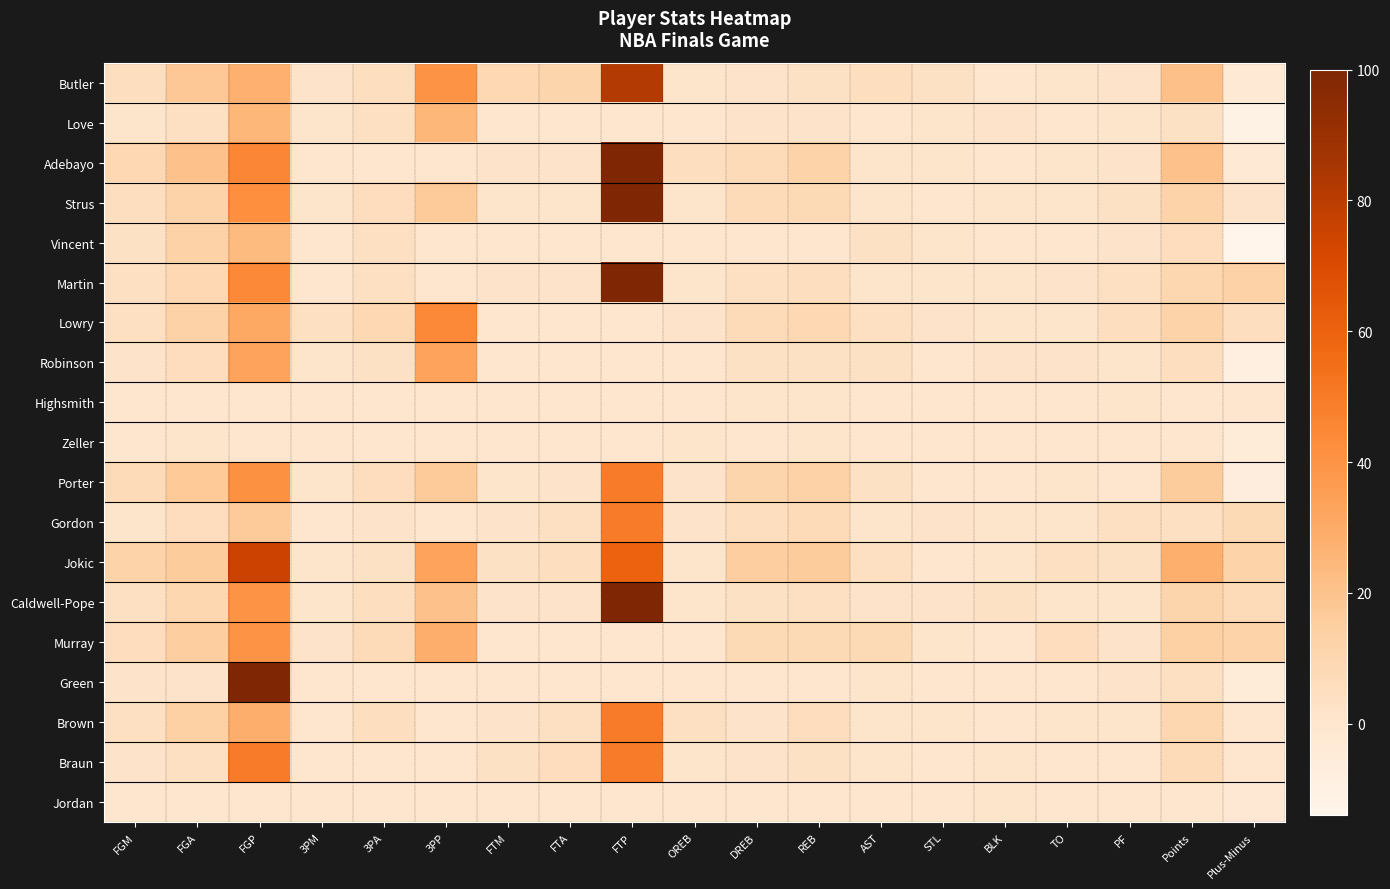

What is the spread (max minus min) of values at OREB?

5.0